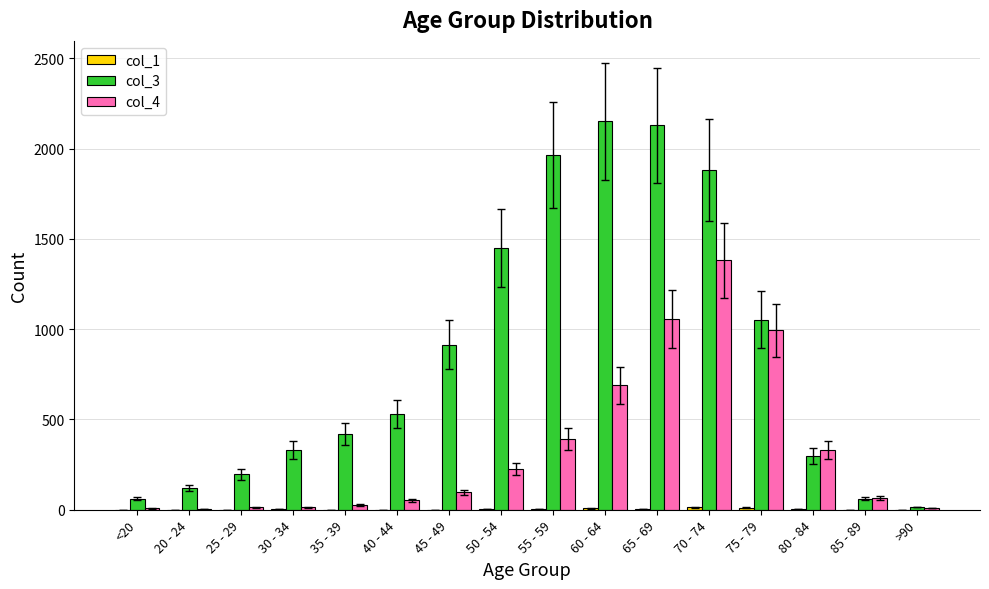

Is the value of col_3 at 75 - 79 greater than the value of col_4 at 45 - 49?

Yes